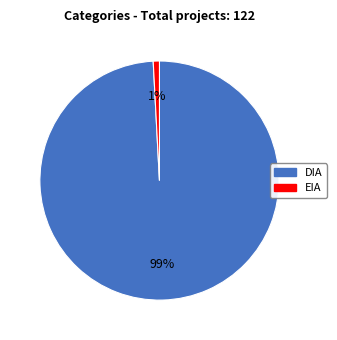

What is the smallest slice in the pie chart?

EIA